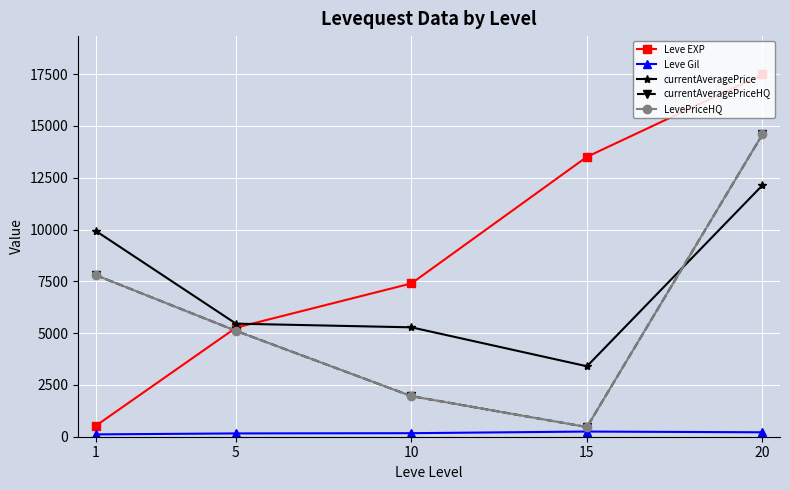

The value of LevePriceHQ at 15 is 236.0. True or false?

False